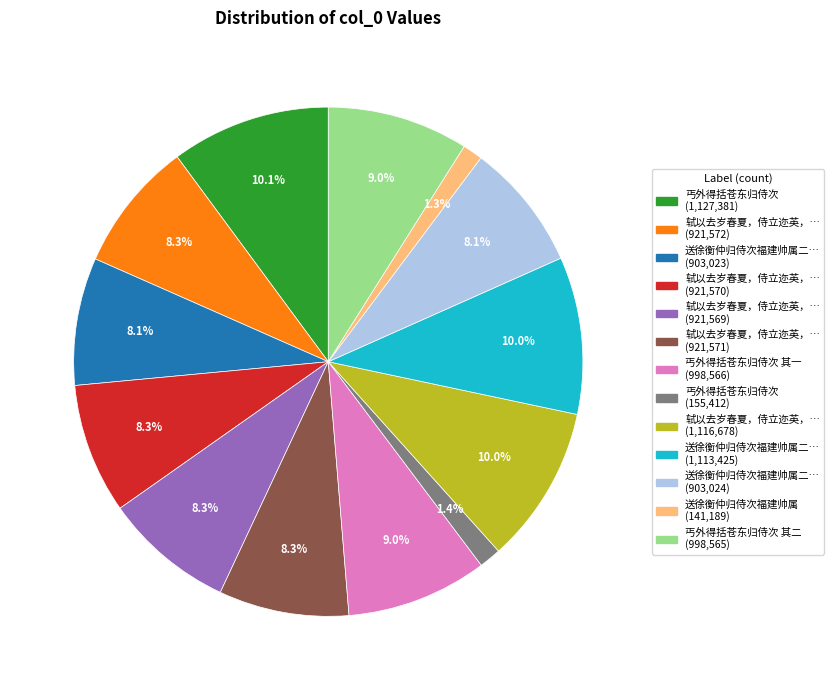

Does any single category account for the majority?

No